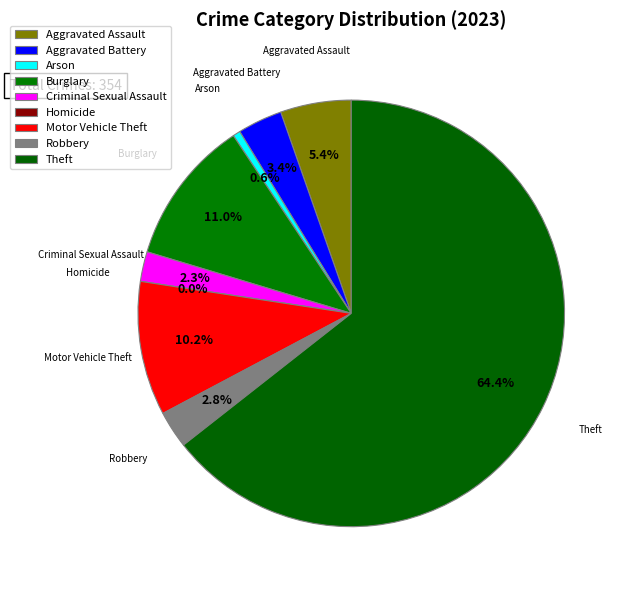

How many segments does this pie chart have?

9